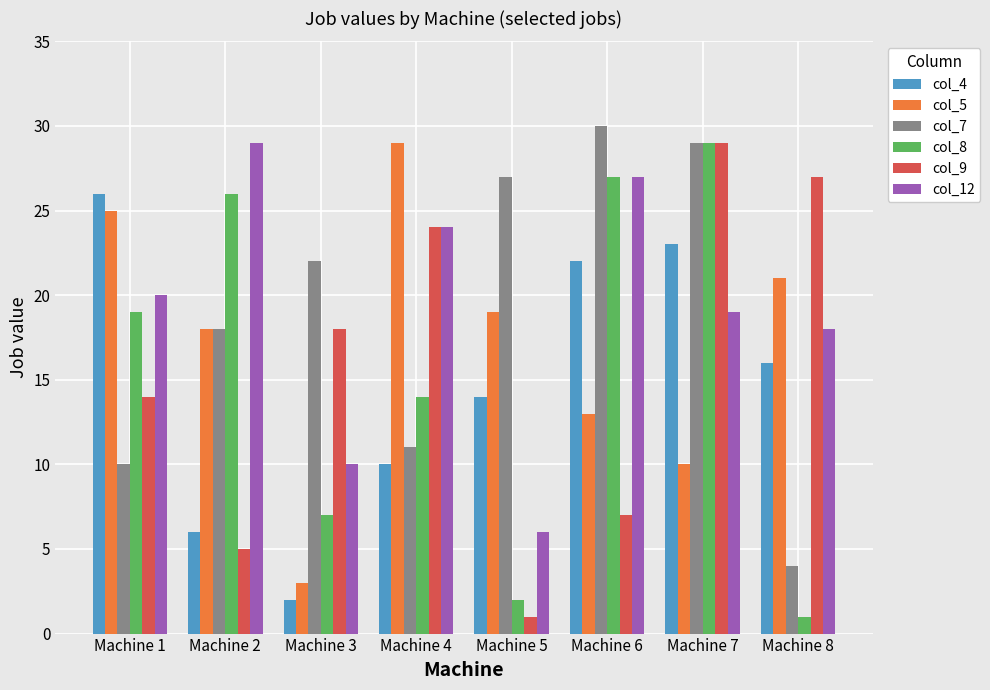

What is the spread (max minus min) of values at Machine 7?

19